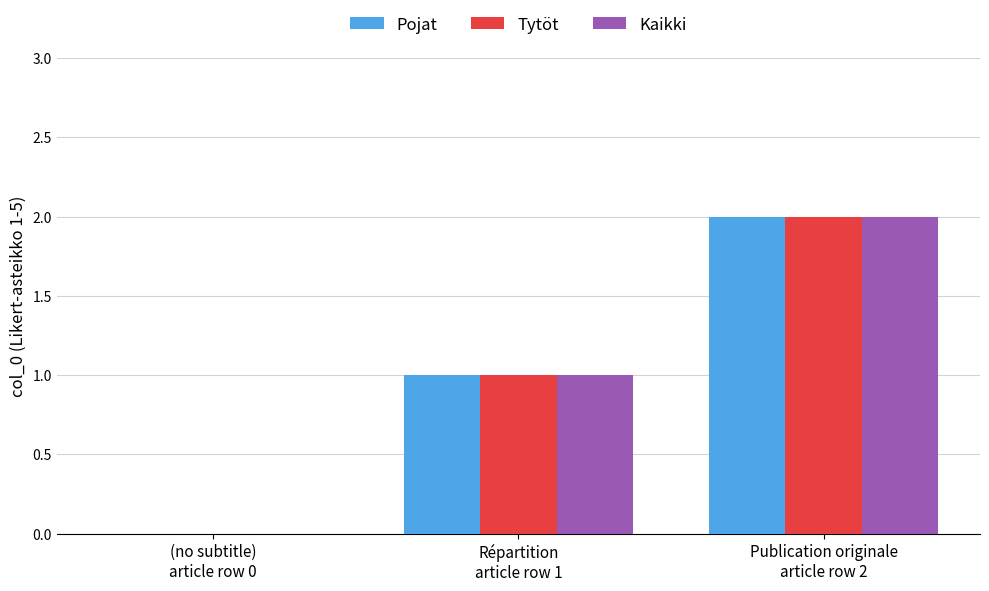

What is the sum of all Kaikki values?

3